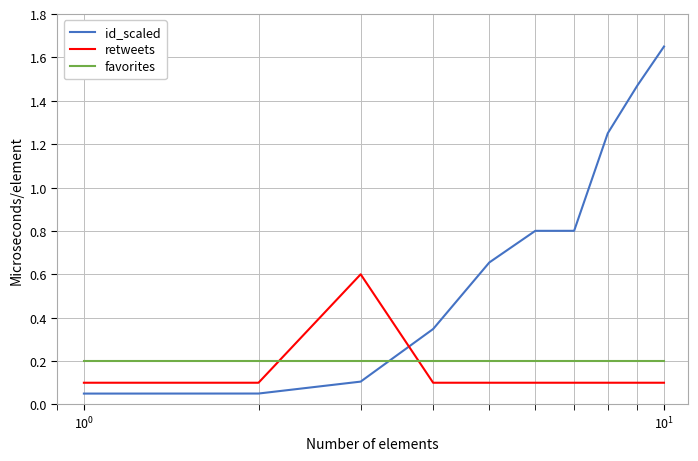

Which series has the largest total across all categories?

id_scaled